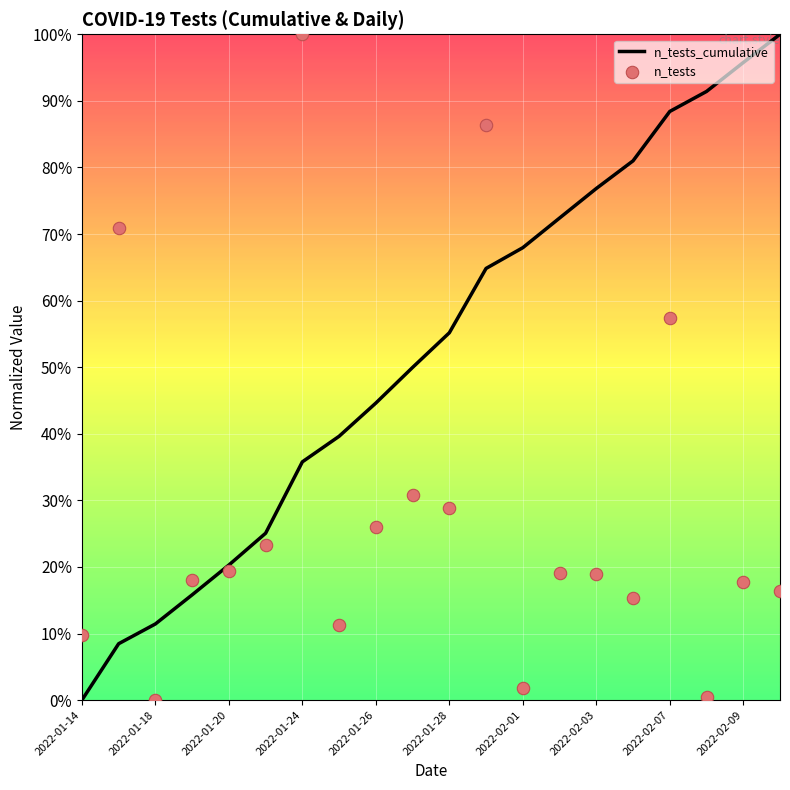

At how many categories does at least one series exceed 0?

20